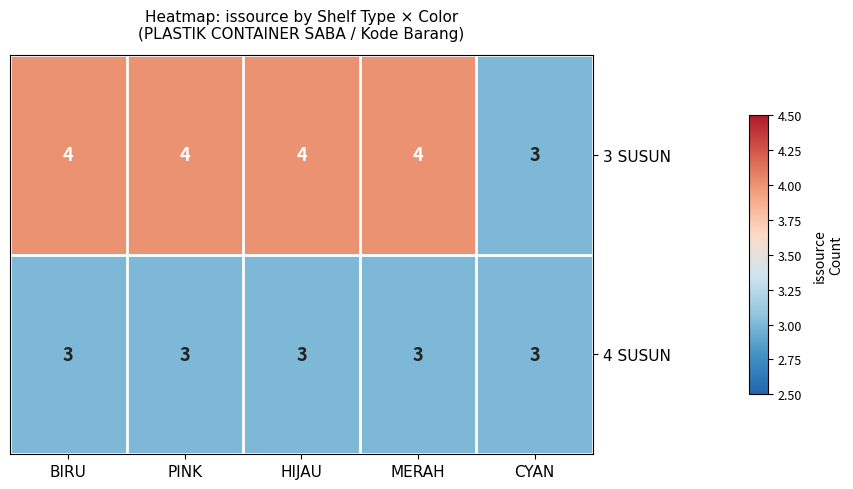

Rank the series by their maximum value, from highest to lowest.

3 SUSUN, 4 SUSUN